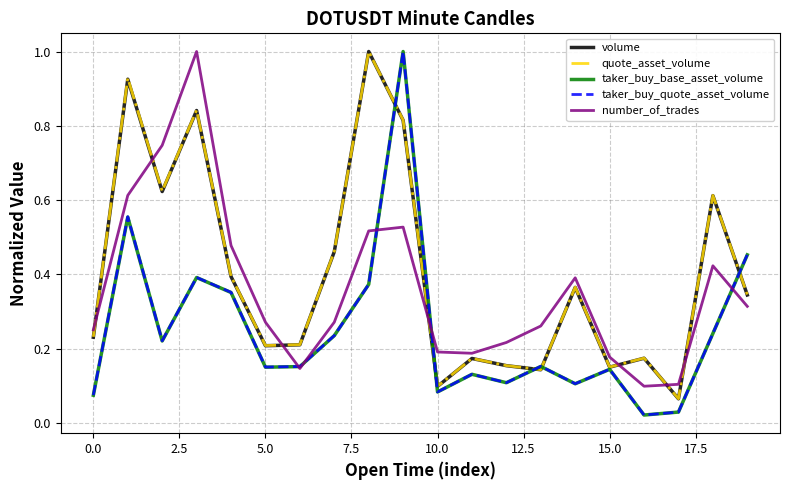

True or false: number_of_trades and volume intersect in this chart.

True